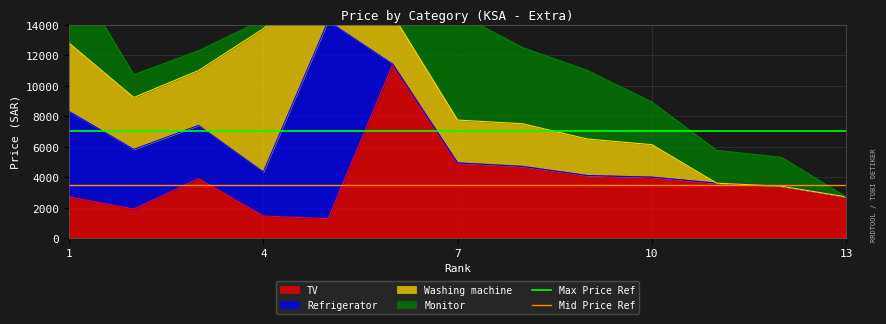

How many lines are shown in the chart?

2